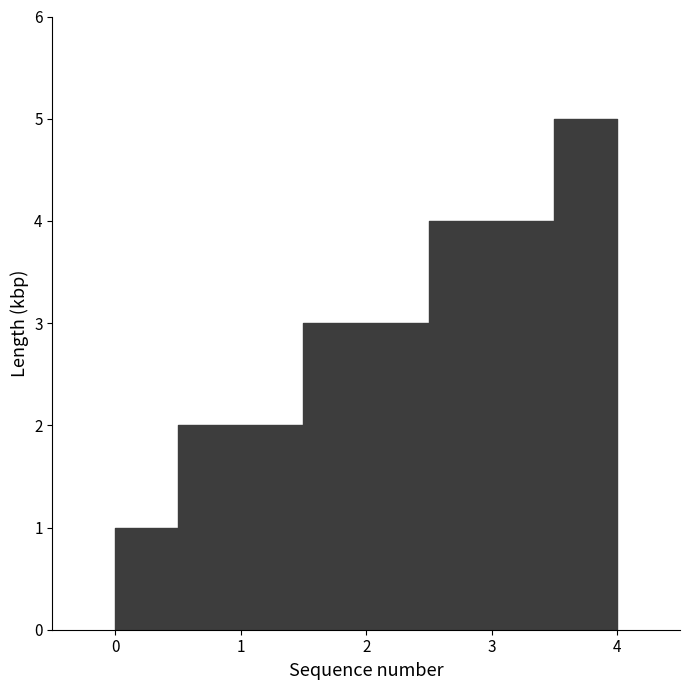

What is the smallest value displayed?

1